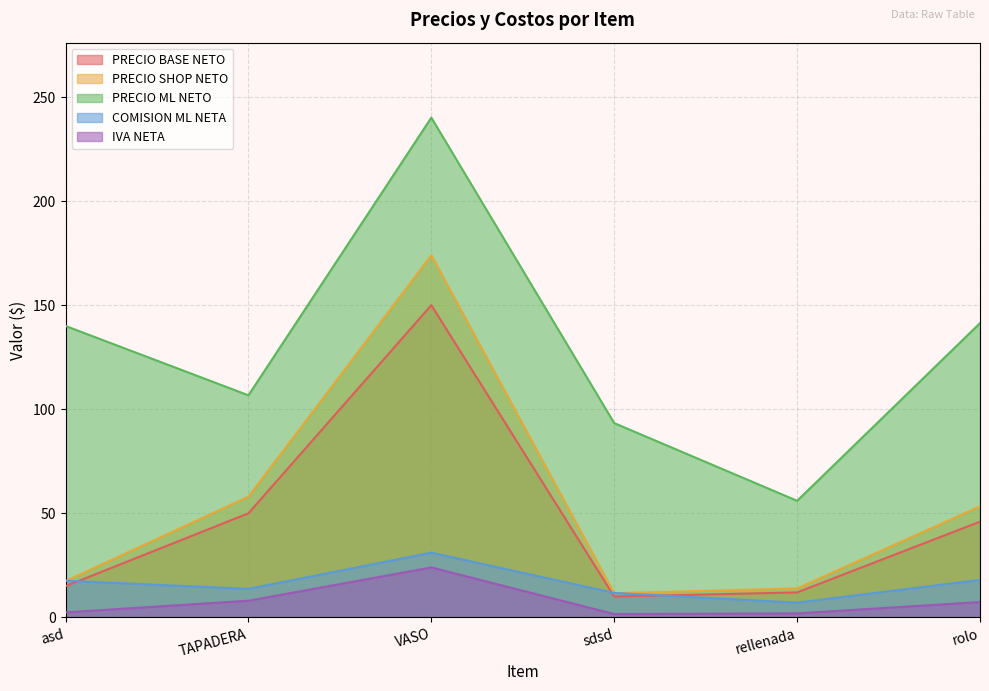

True or false: PRECIO ML NETO has a value of 57.8 at sdsd.

False